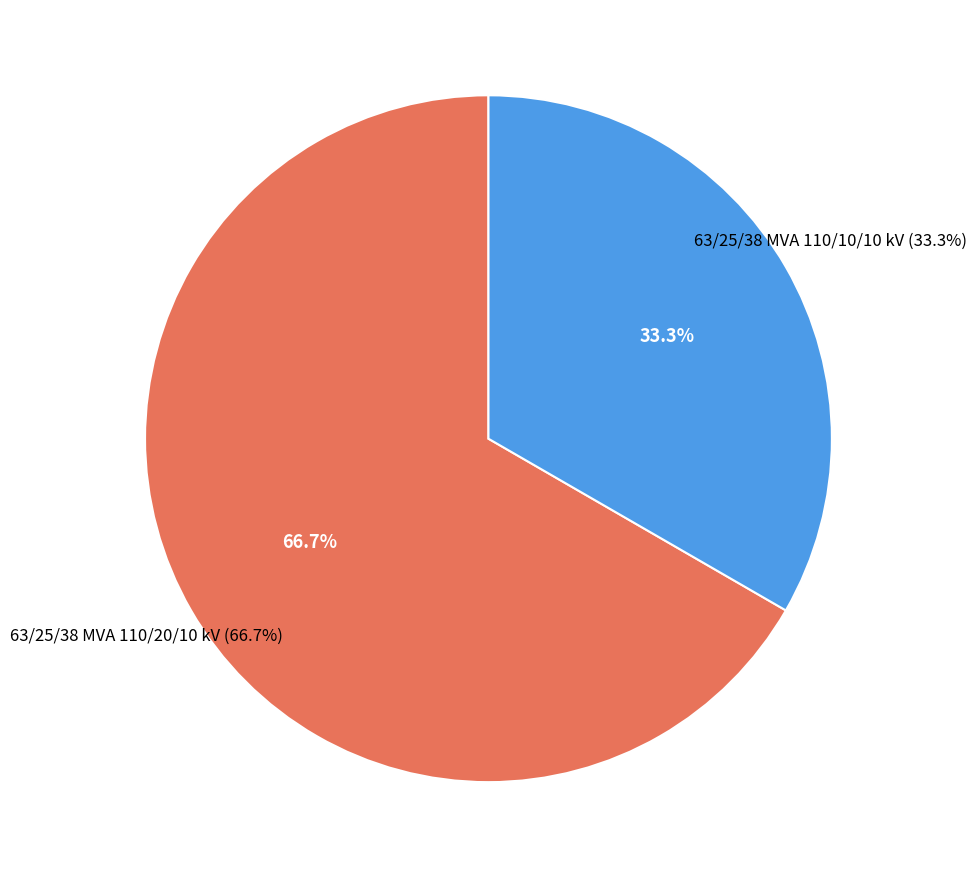

To the nearest percent, what is the average slice percentage?

50%